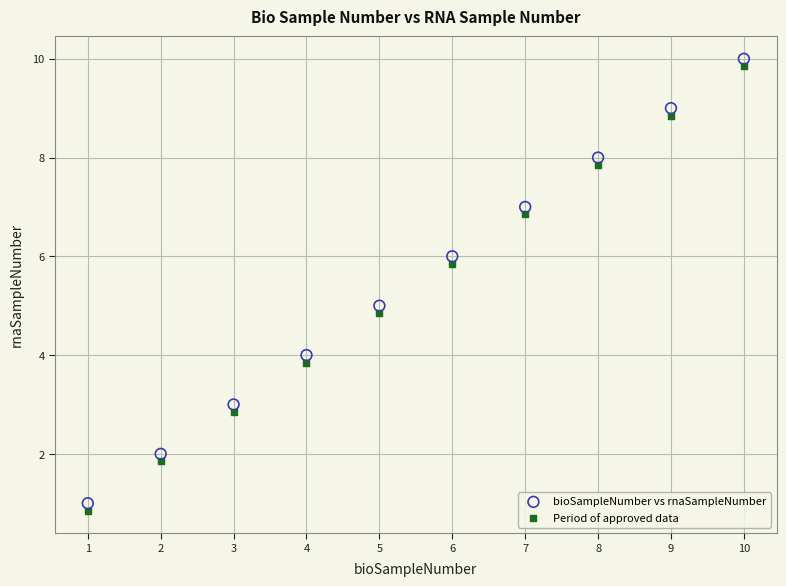

What is the X range (max minus min) for the scatter plot?

9.0